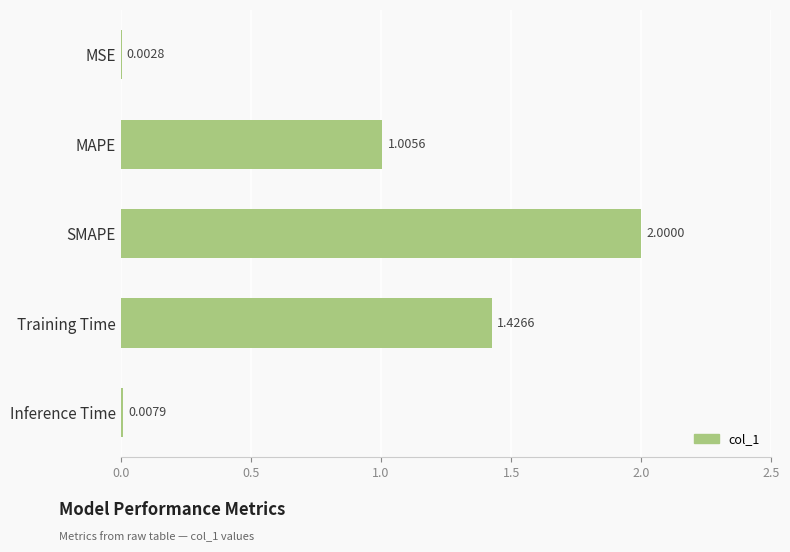

What is the change in value from Training Time to Inference Time?

-1.4